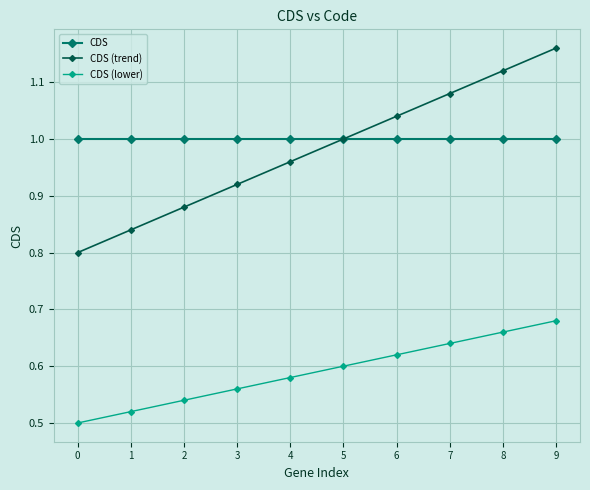

At which label does CDS (lower) reach its peak?

9